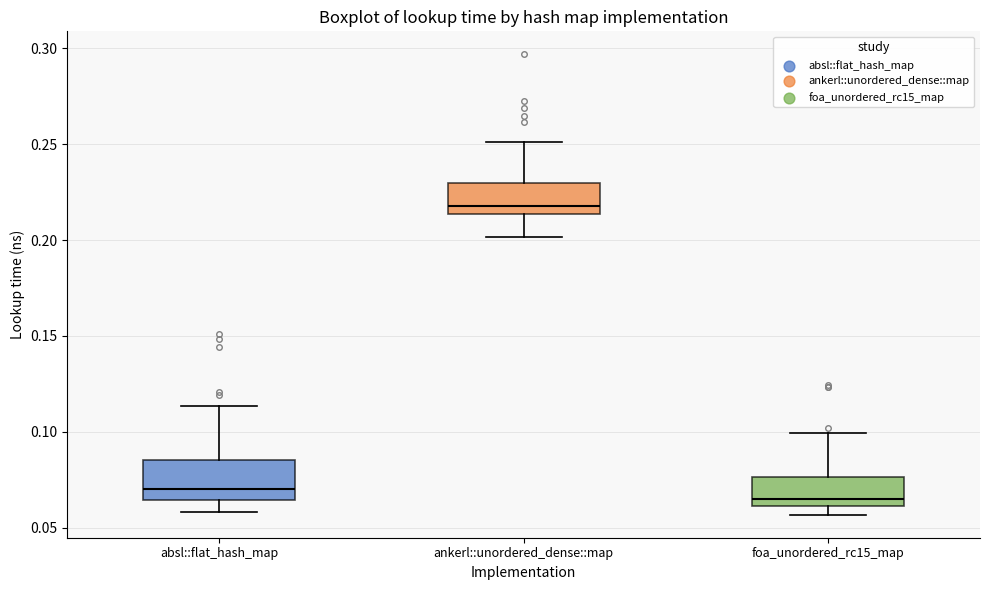

Reading left to right, read every box against the y-axis: the position of its median line, the range the box covers, and the ends of its whiskers. The values are not printed on the chart, so give them approximately, as read against the axis.

absl::flat_hash_map: median 0.070, box 0.065 to 0.085, whiskers 0.060 to 0.115
ankerl::unordered_dense::map: median 0.220, box 0.215 to 0.230, whiskers 0.200 to 0.250
foa_unordered_rc15_map: median 0.065, box 0.060 to 0.075, whiskers 0.055 to 0.100